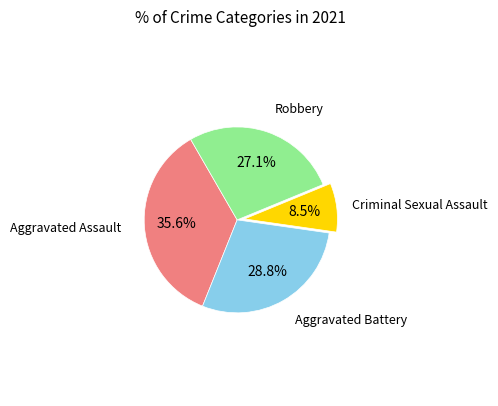

Does any single category account for the majority?

No